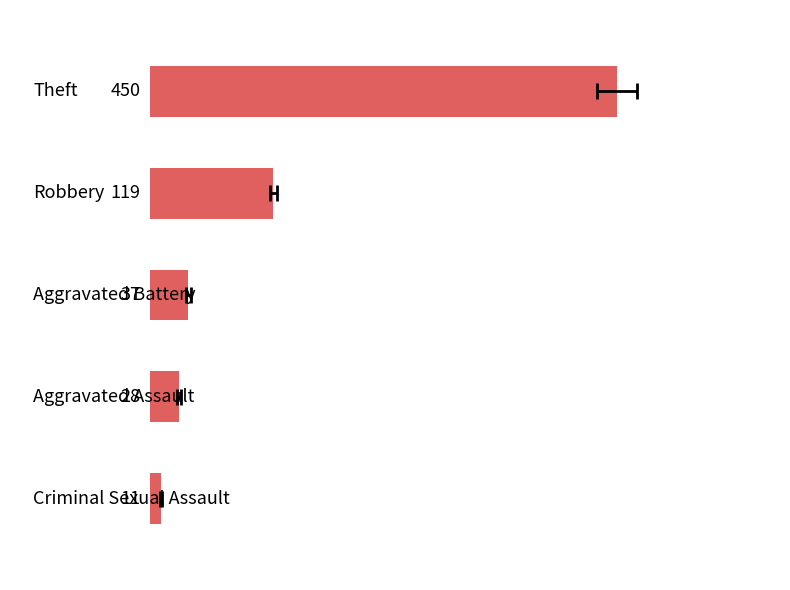

What is the change in value from 2 to 3?

-9